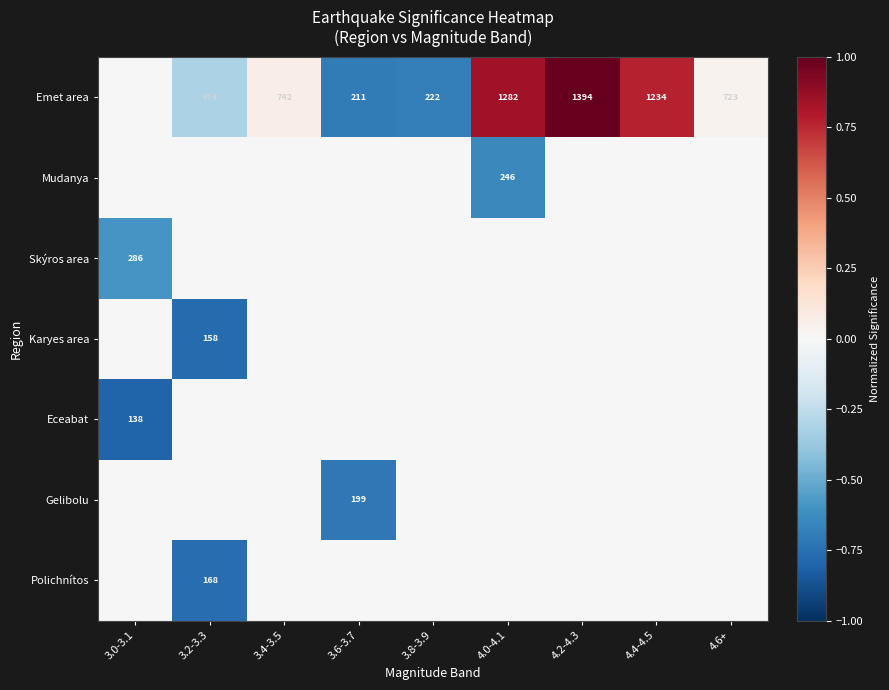

The Emet area series shows 365 at 4.2-4.3. True or false?

False